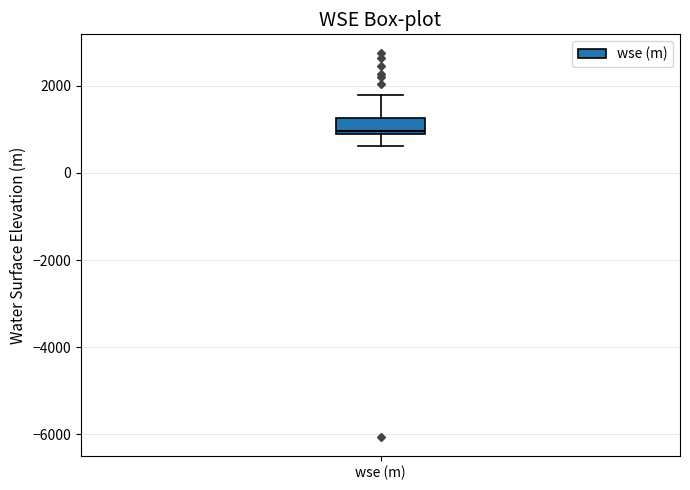

Transcribe this box plot: give where the median line is, the range the box spans, and where the two whiskers end, as read against the y-axis. The values are not printed on the chart, so give them approximately, as read against the axis.

median 1000, box 1000 to 1200, whiskers 600 to 1800